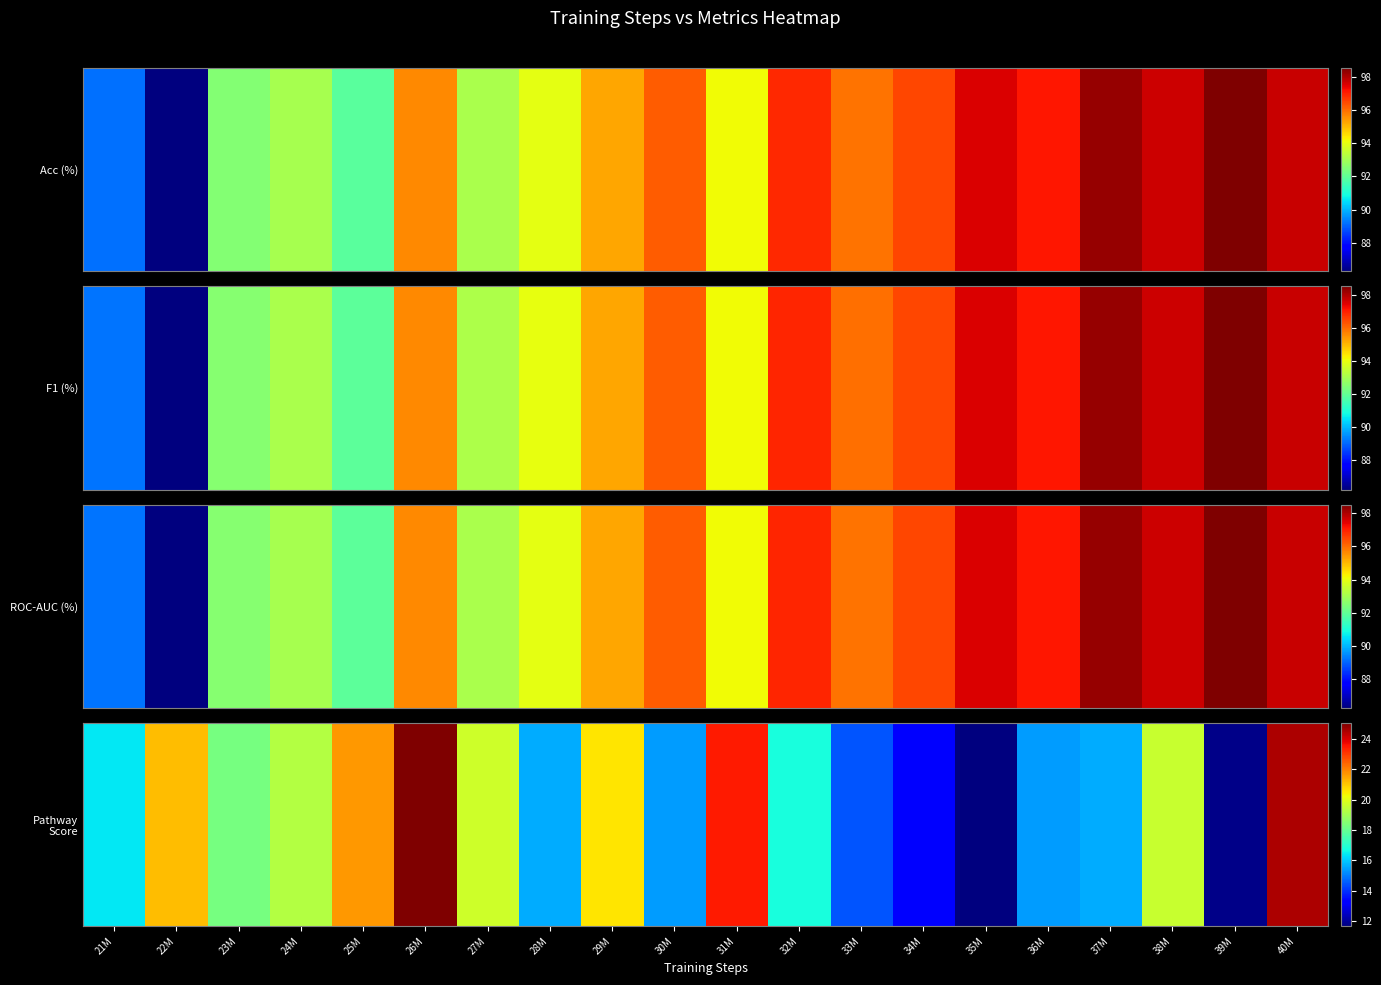

What is the difference between the values at 27M and 30M?

4.3